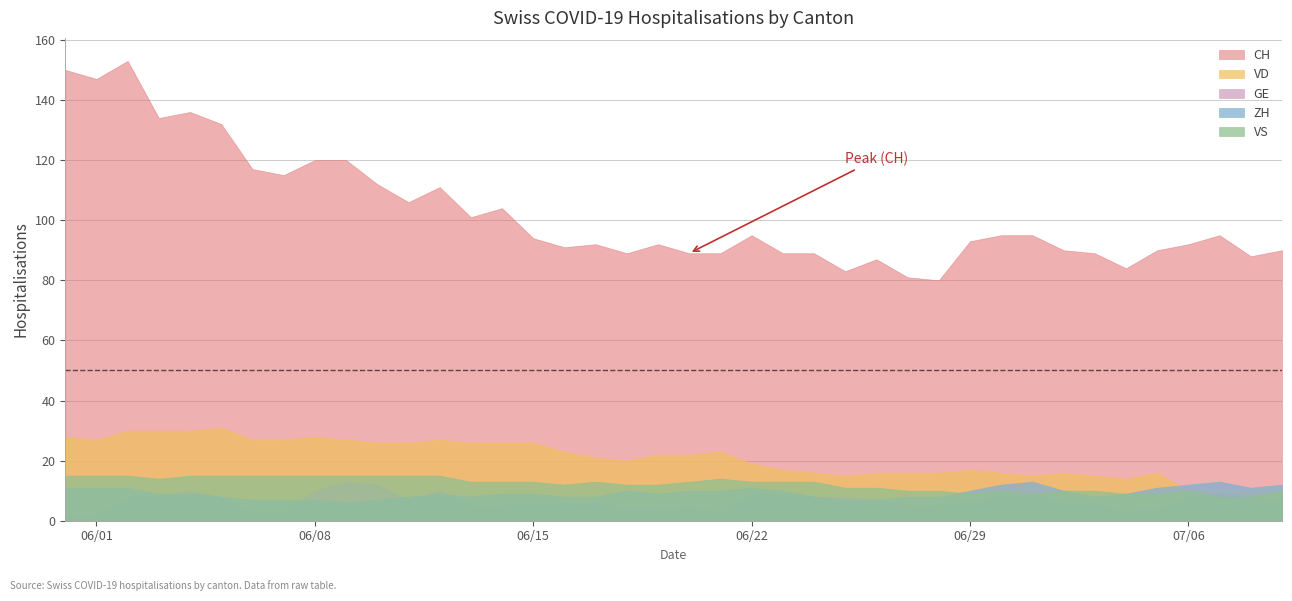

How many interior local valleys does the CH series have?

11